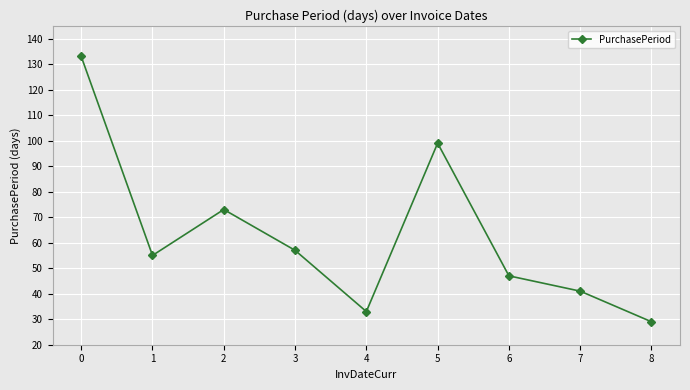

Where is the first local maximum?

2